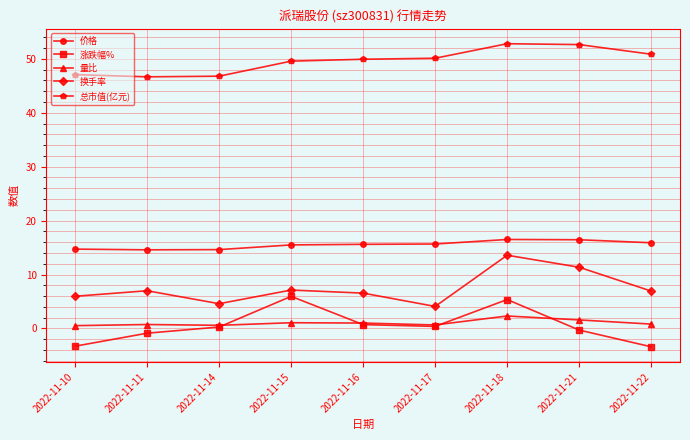

Count the number of data series in this chart.

5